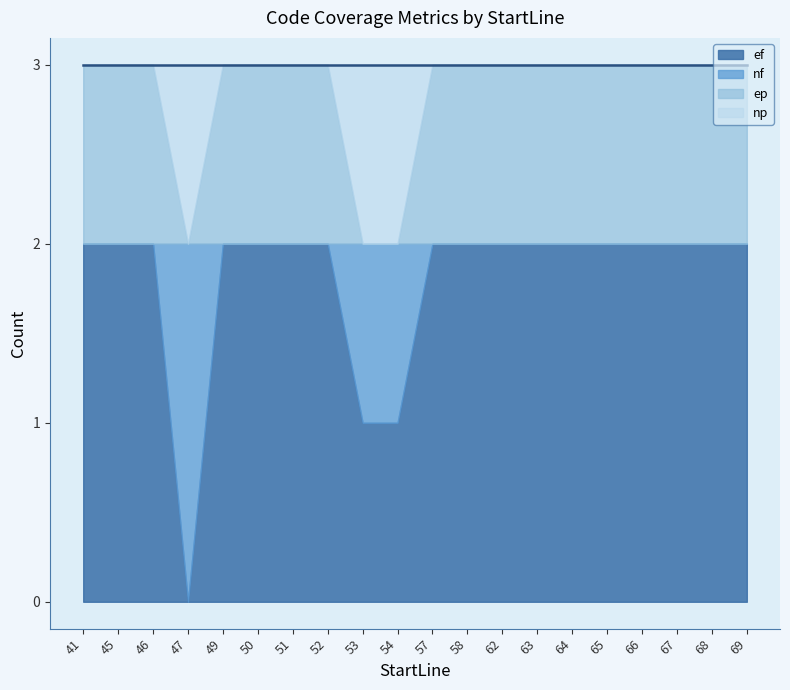

The value of ef at 47 is 0. True or false?

True